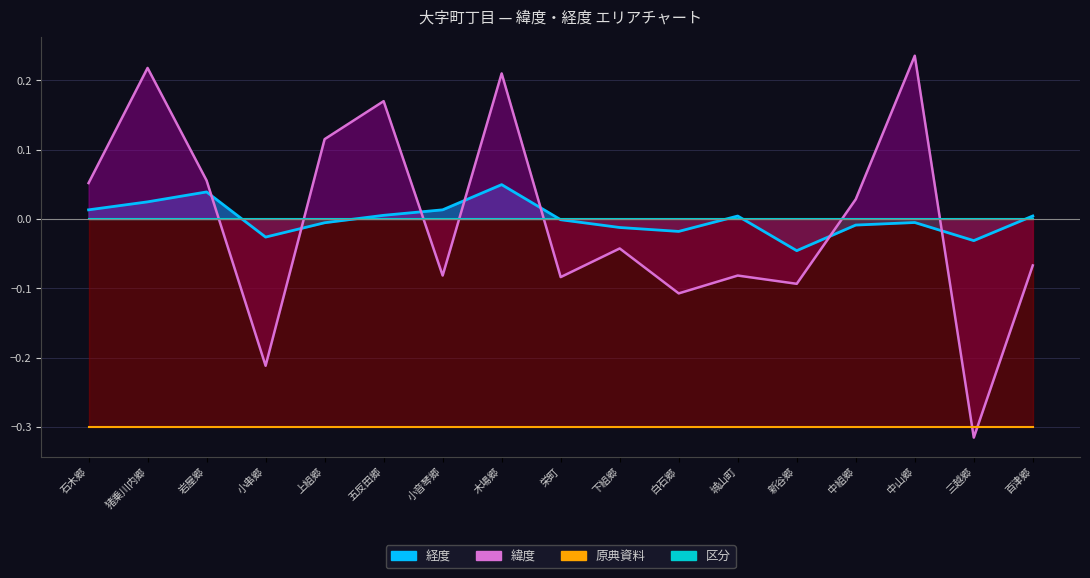

At which label does 経度 reach its peak?

木場郷